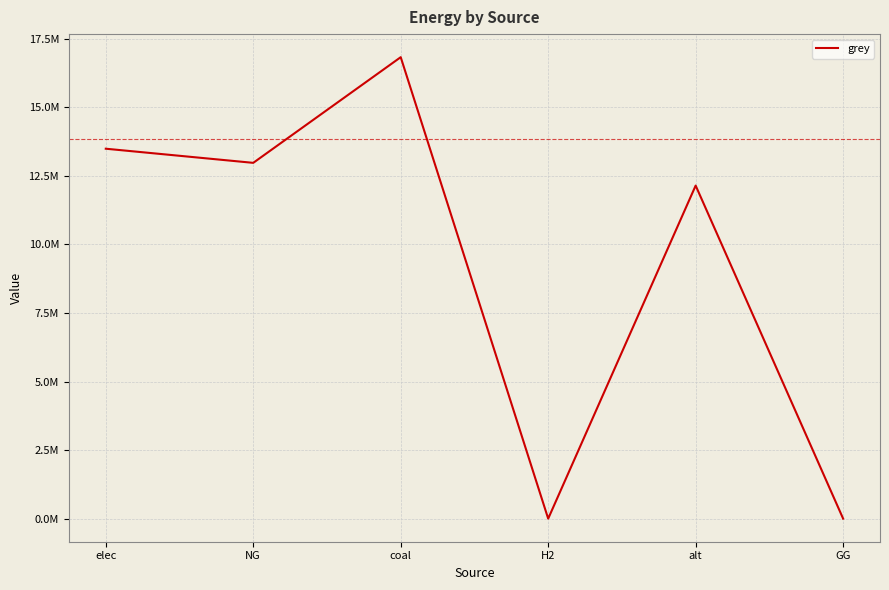

Does the chart have visible grid lines?

Yes